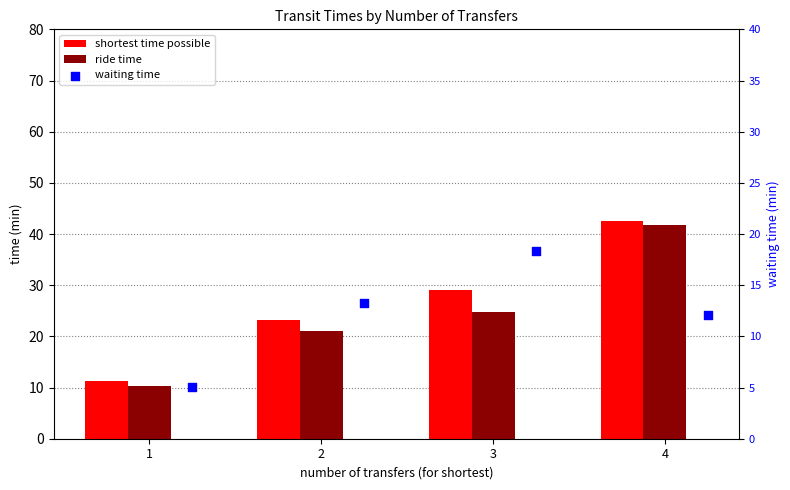

Which series has the widest spread of Y values?

ride time